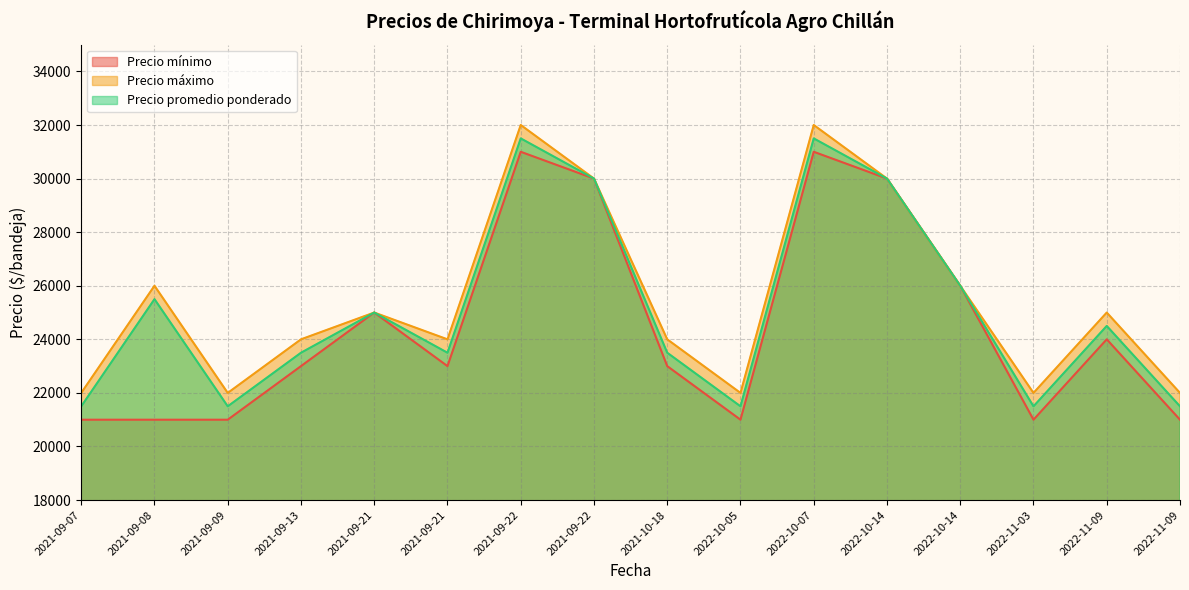

What is the value of the Precio máximo point at the 15th from the left?

25000